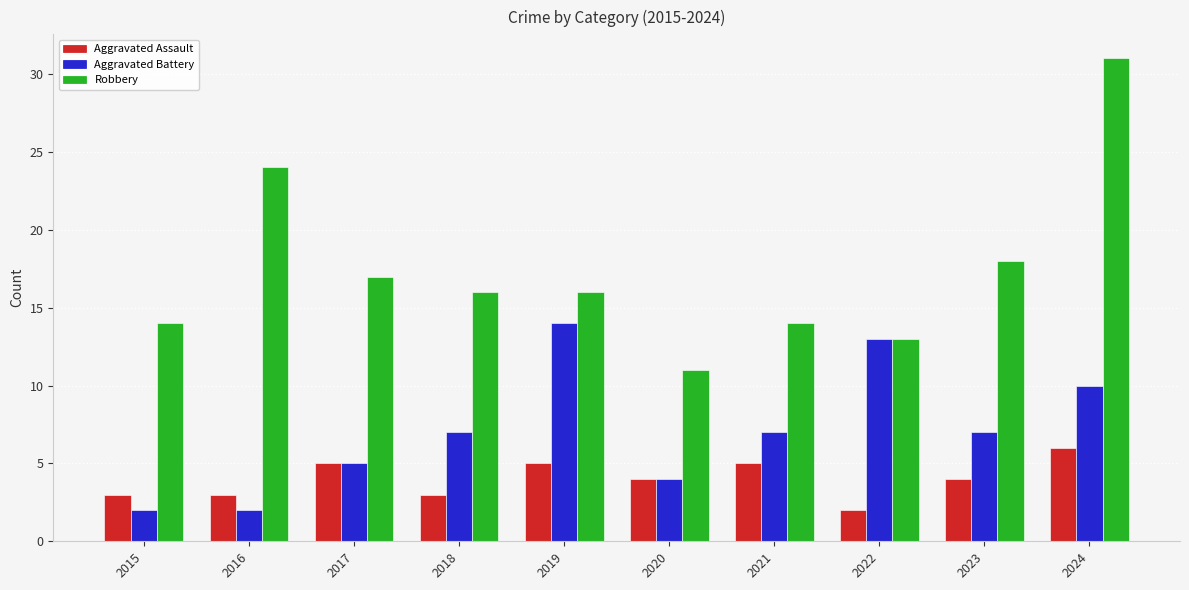

At how many categories does at least one series exceed 22?

2